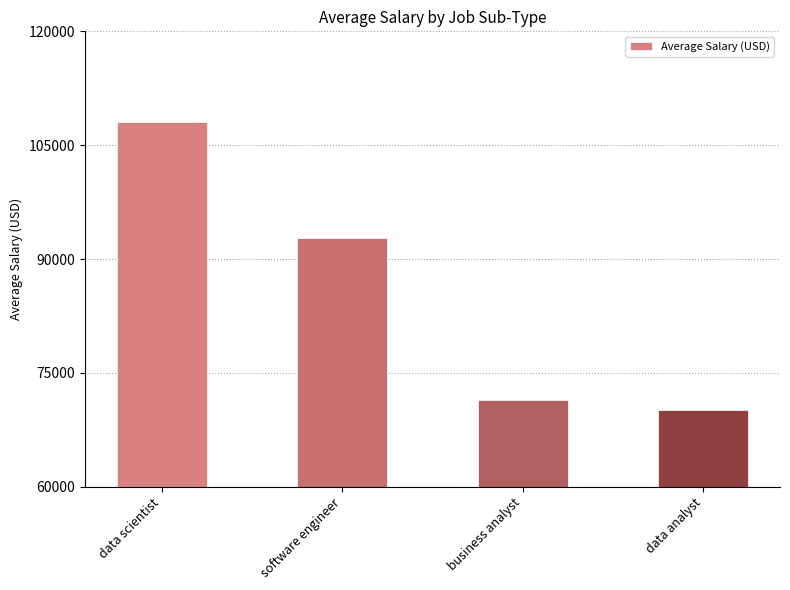

How many series are shown in this chart?

1